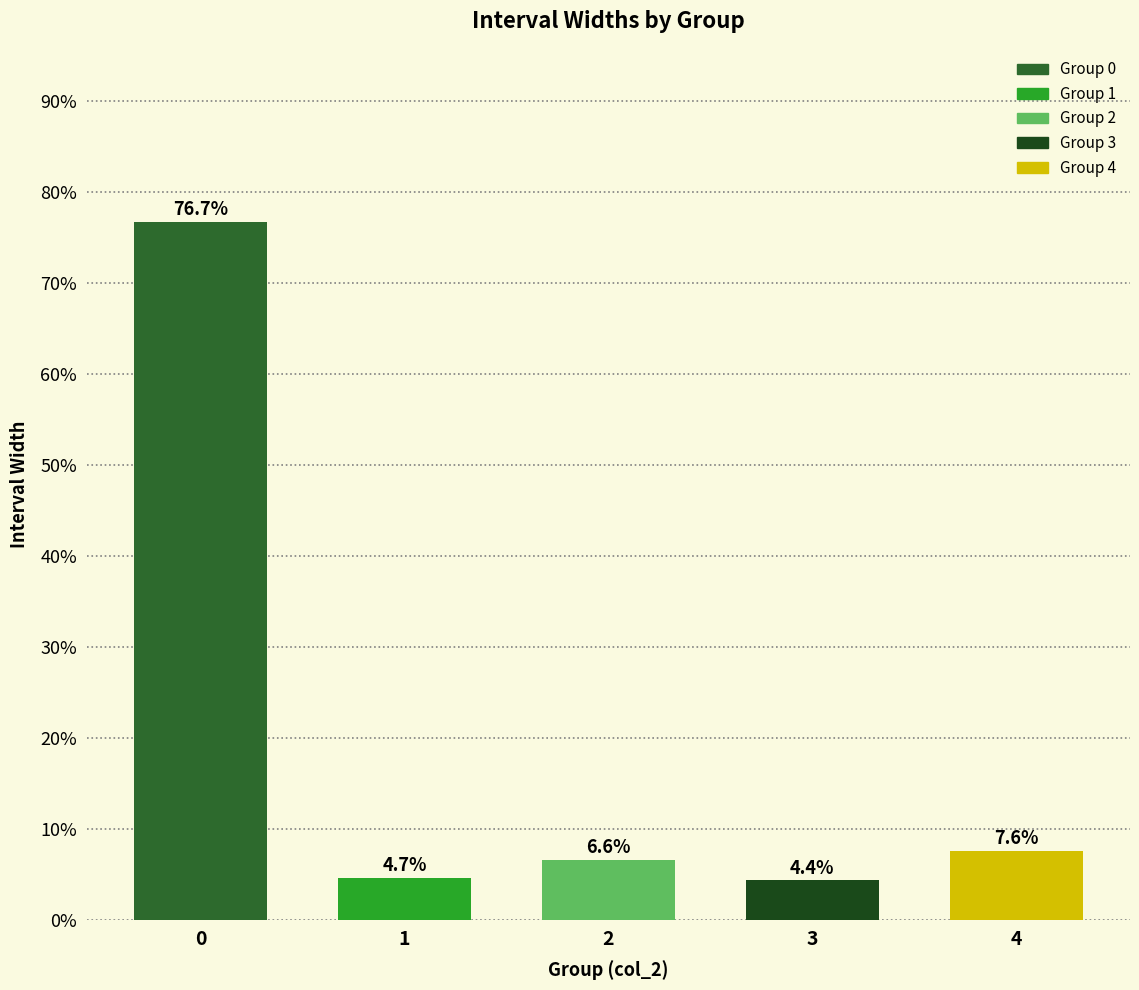

Approximately how many times larger is the value at 2 compared to 1?

1.4